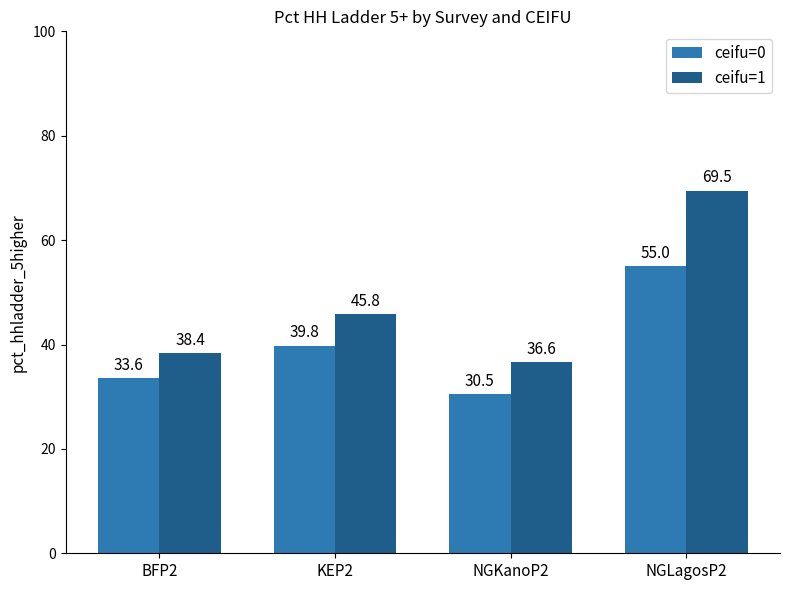

The value of ceifu=0 at BFP2 is 33.6. True or false?

True